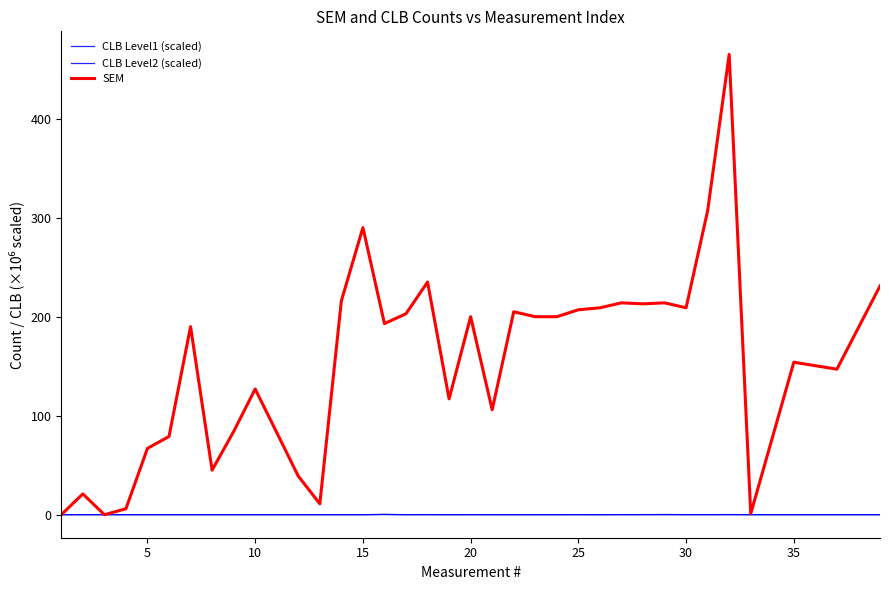

Which series has the widest spread of values?

SEM